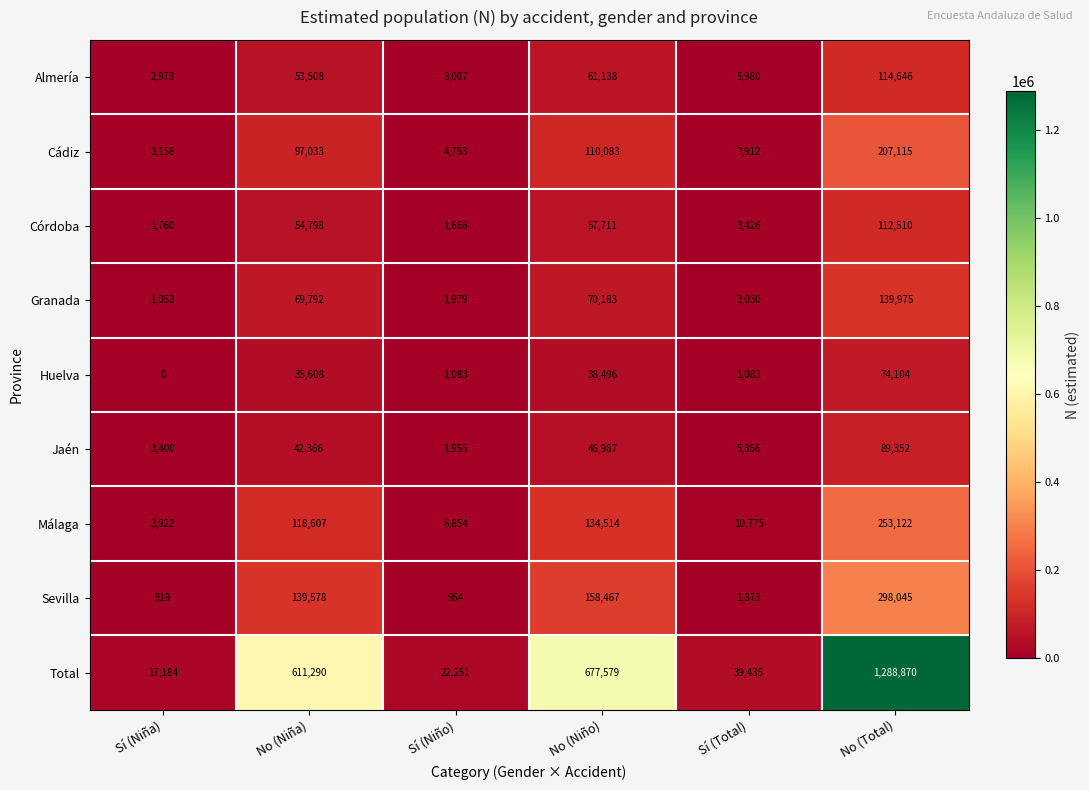

Rank the series by their maximum value, from lowest to highest.

Huelva, Jaén, Córdoba, Almería, Granada, Cádiz, Málaga, Sevilla, Total